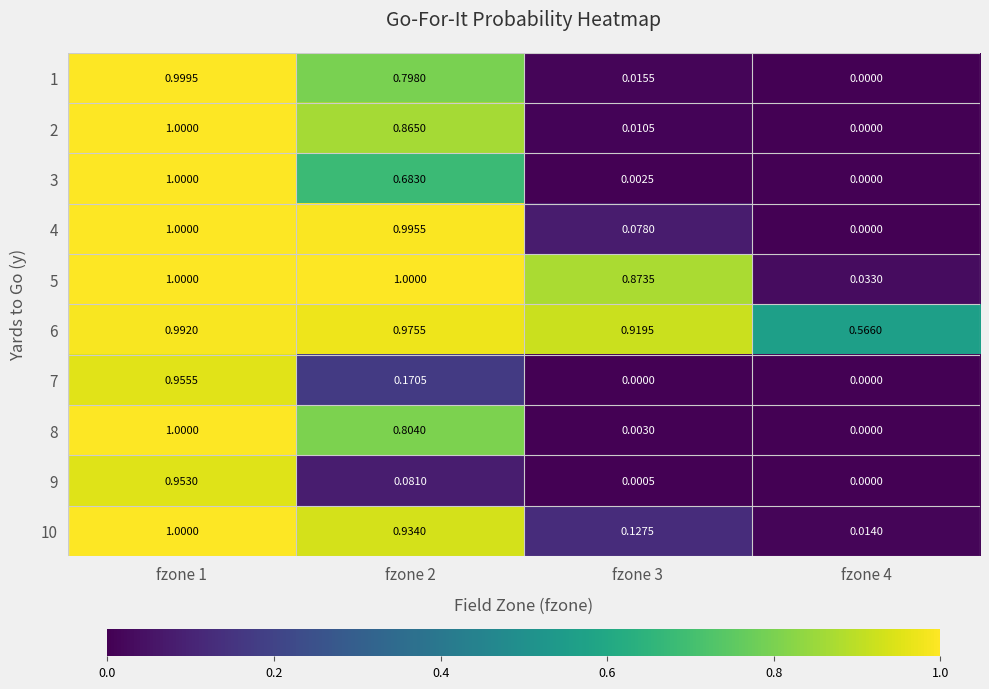

How many values in the 3 series exceed 0?

3